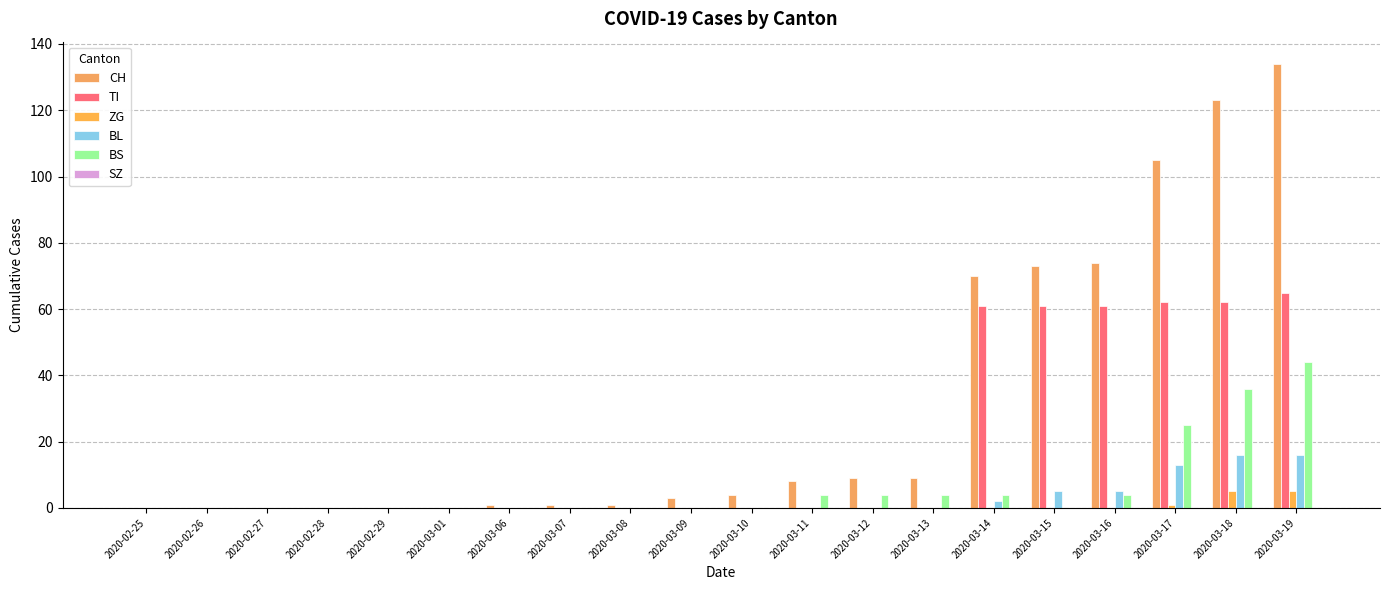

Between 2020-03-12 and 2020-02-29, which is larger?

2020-03-12